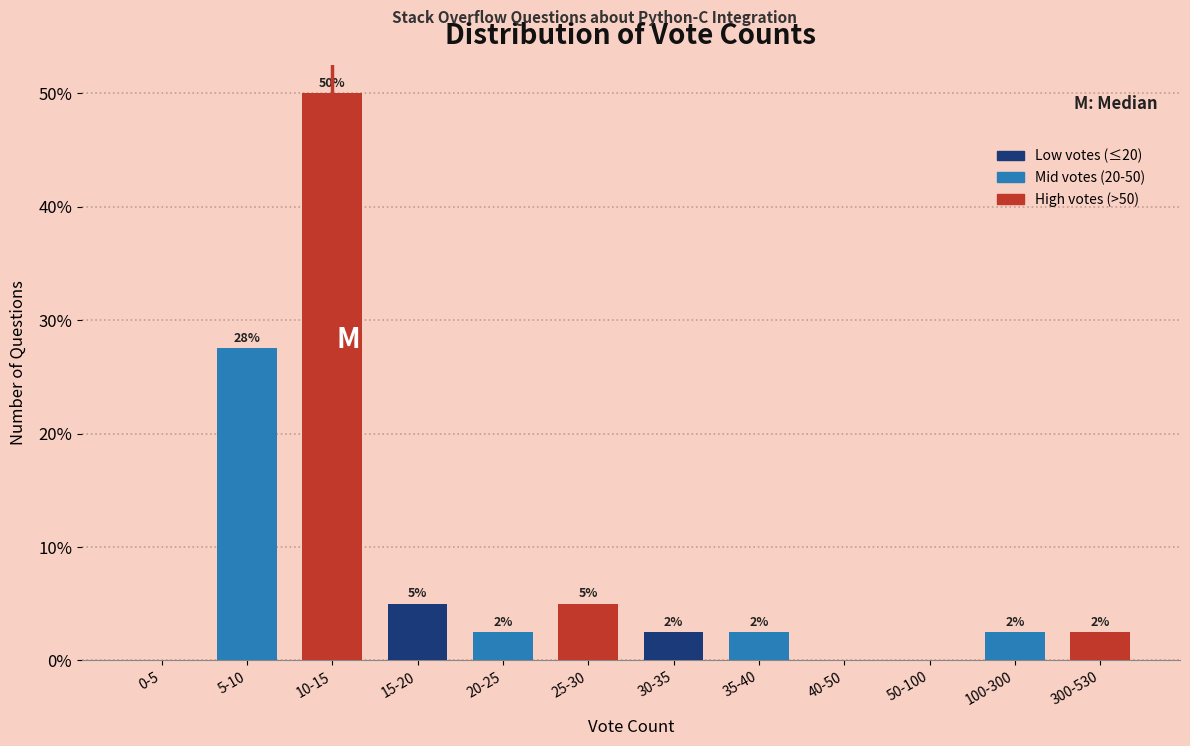

Are the bars horizontal?

No